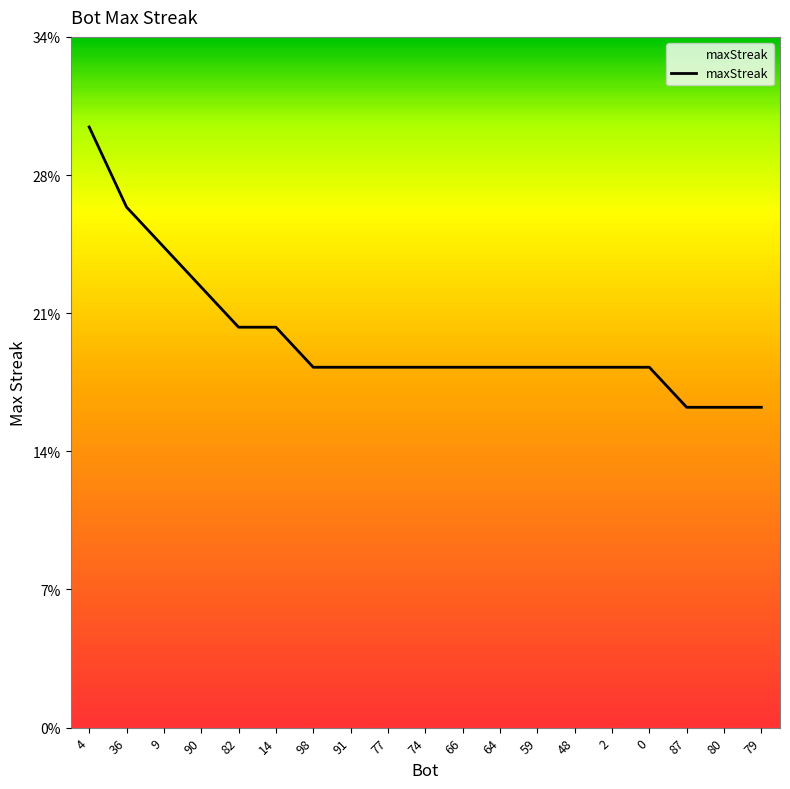

What is the difference between the second highest and minimum values?

10